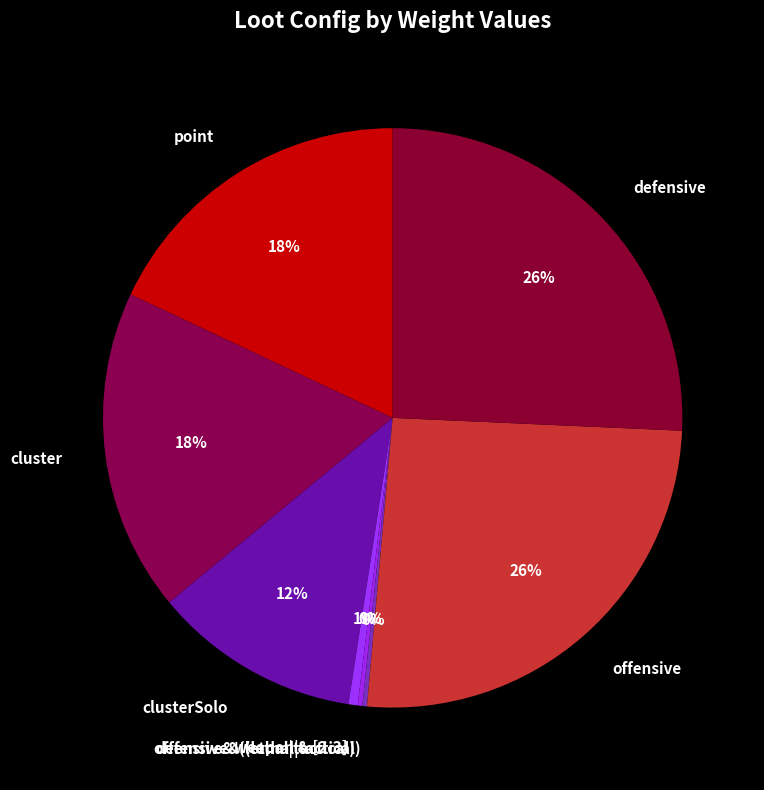

Between cluster and defensive, which is larger?

defensive